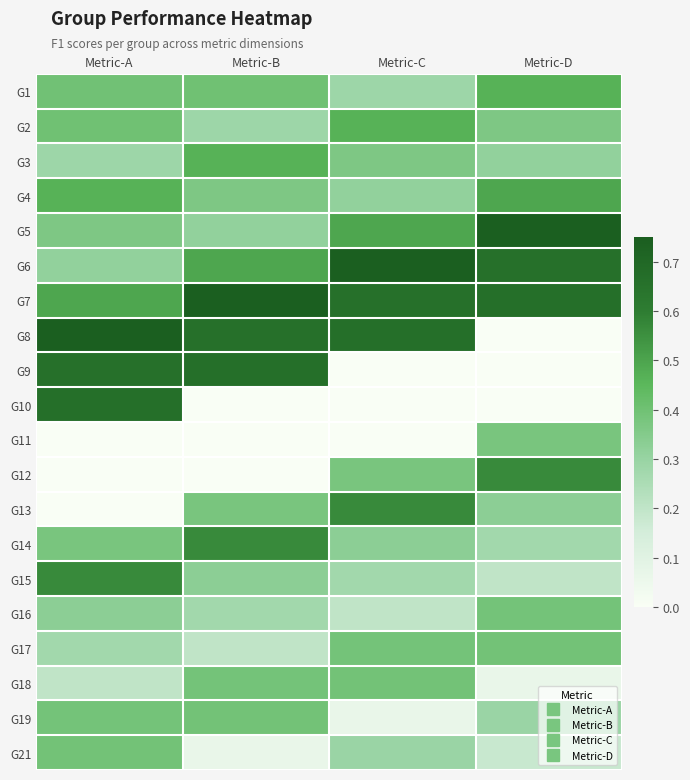

How many categories are shown in the chart?

4